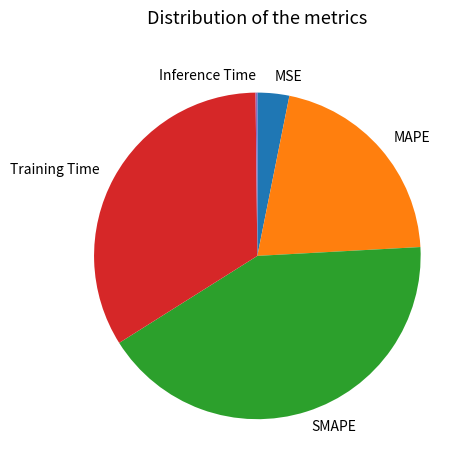

Which category has the biggest portion of the pie?

SMAPE